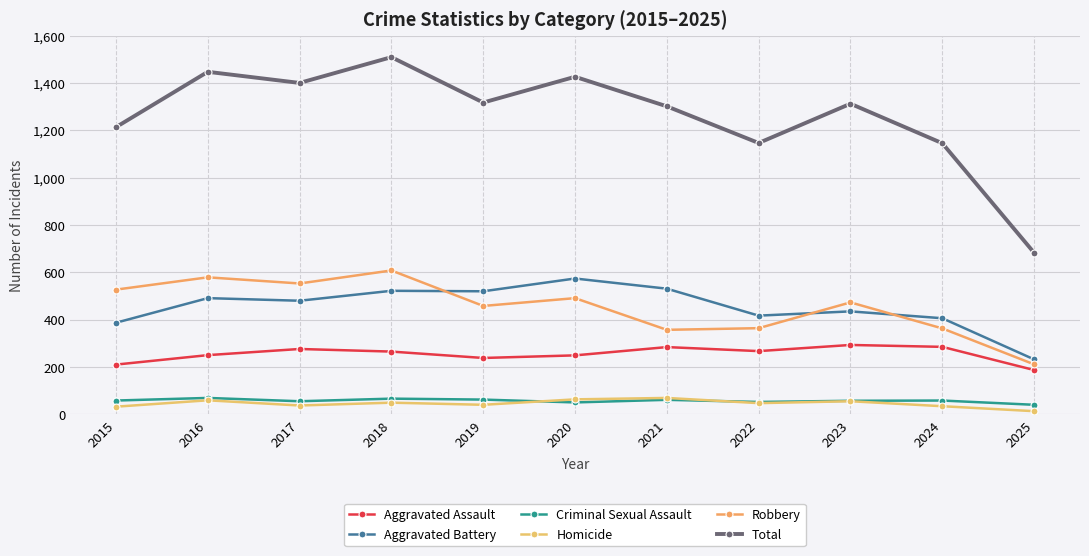

Is the value of Robbery at 2023 greater than the value of Total at 2016?

No